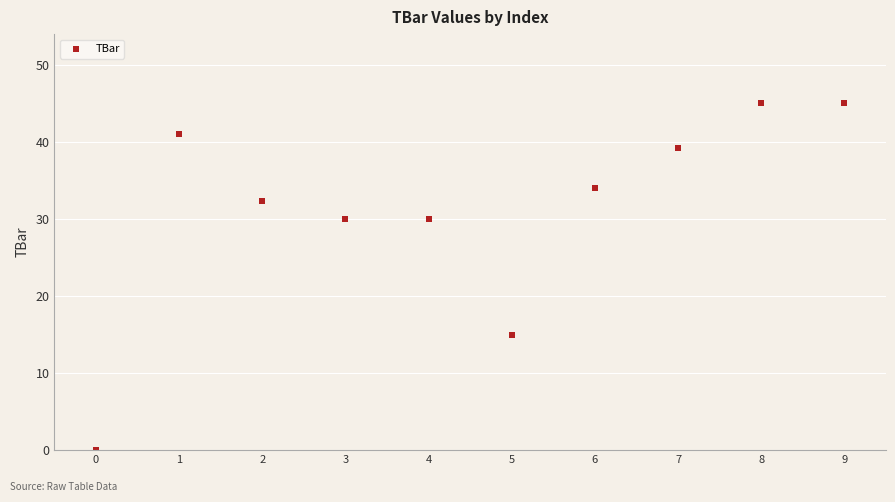

What Y value in the scatter plot is closest to 22?

15.0